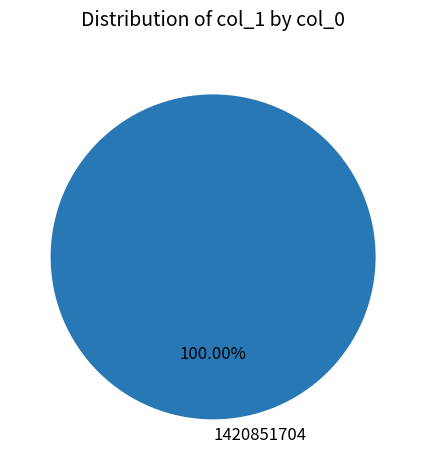

Rank the categories by value from highest to lowest.

1420851704